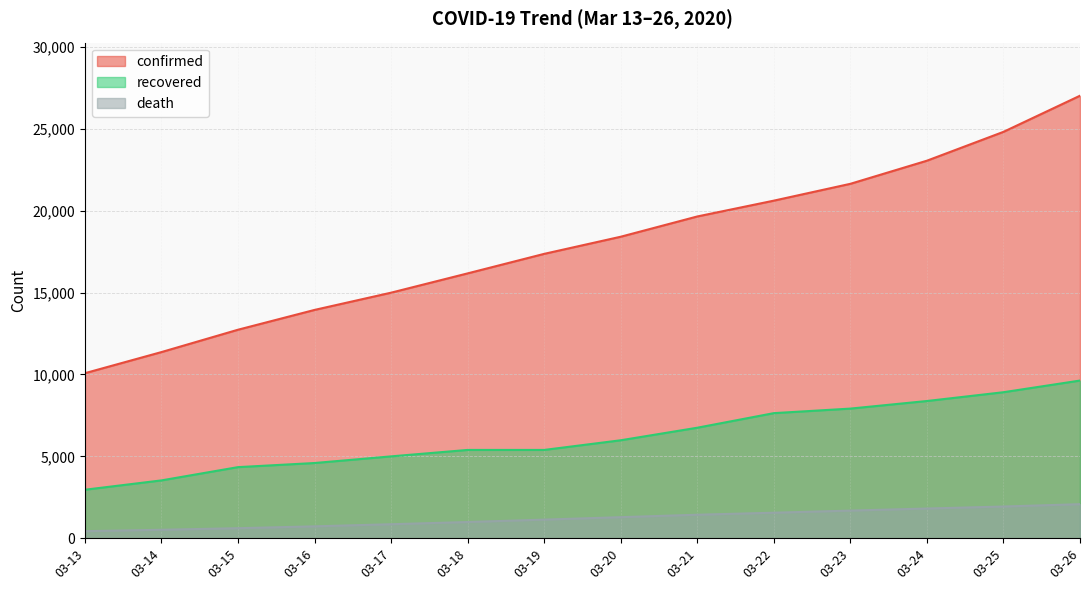

List the labels in order of recovered value, largest first.

03-26, 03-25, 03-24, 03-23, 03-22, 03-21, 03-20, 03-18, 03-19, 03-17, 03-16, 03-15, 03-14, 03-13